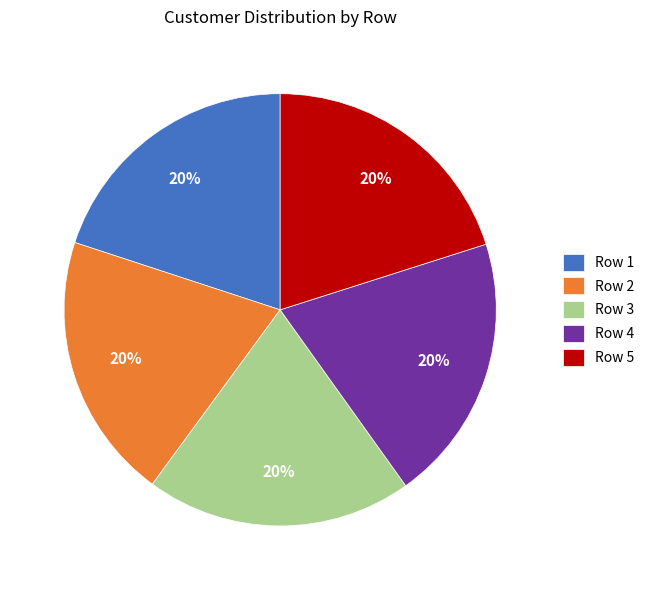

How many slices are in this pie chart?

5